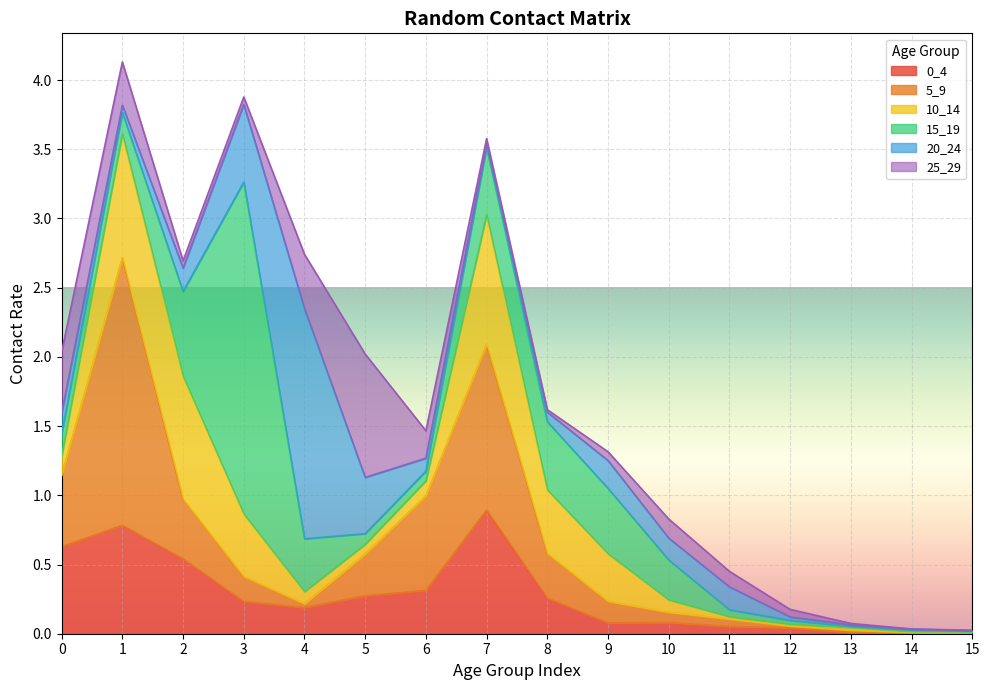

Is it true that 0_4 equals 0.5 at 8?

False